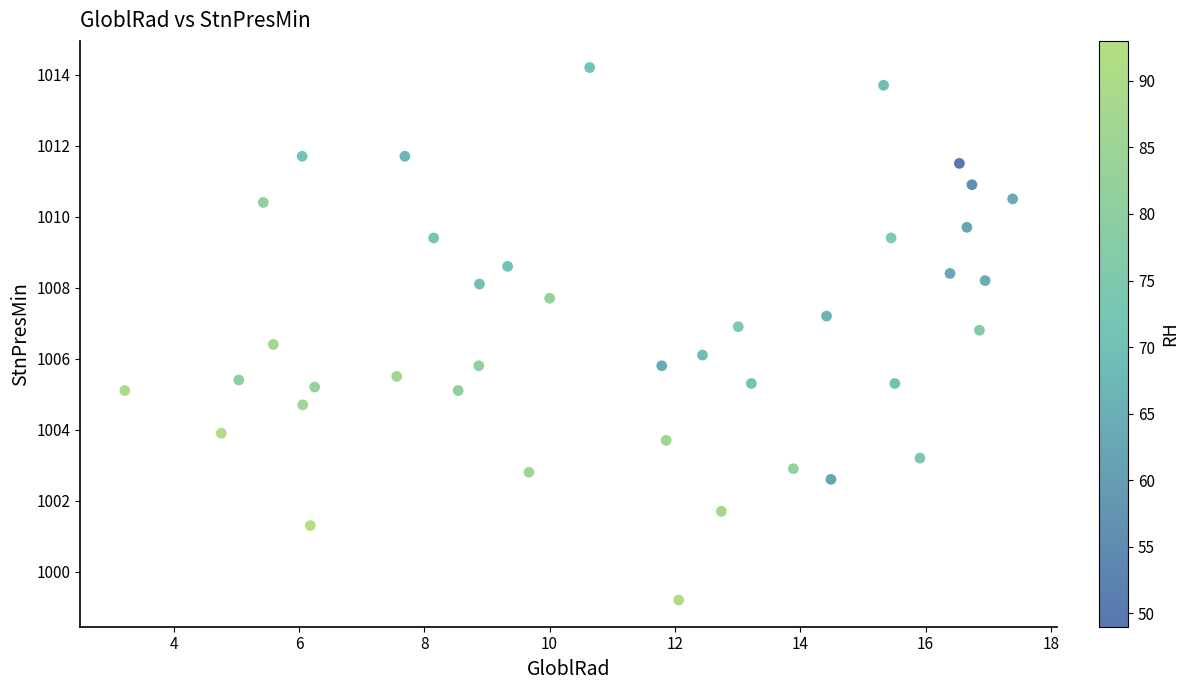

What is the range of Y values (max minus min)?

15.0